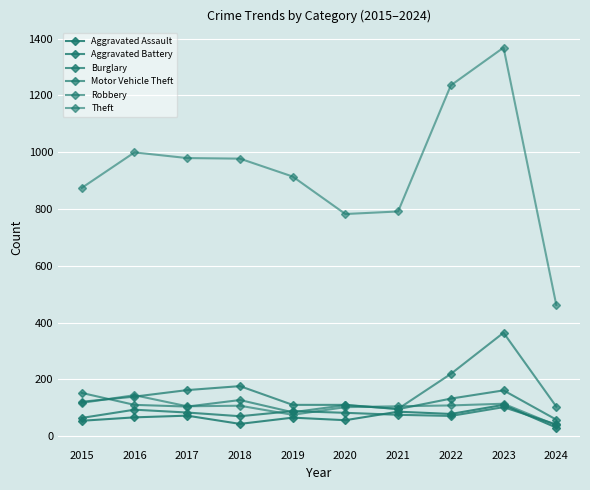

What is the minimum value for Aggravated Battery?

41